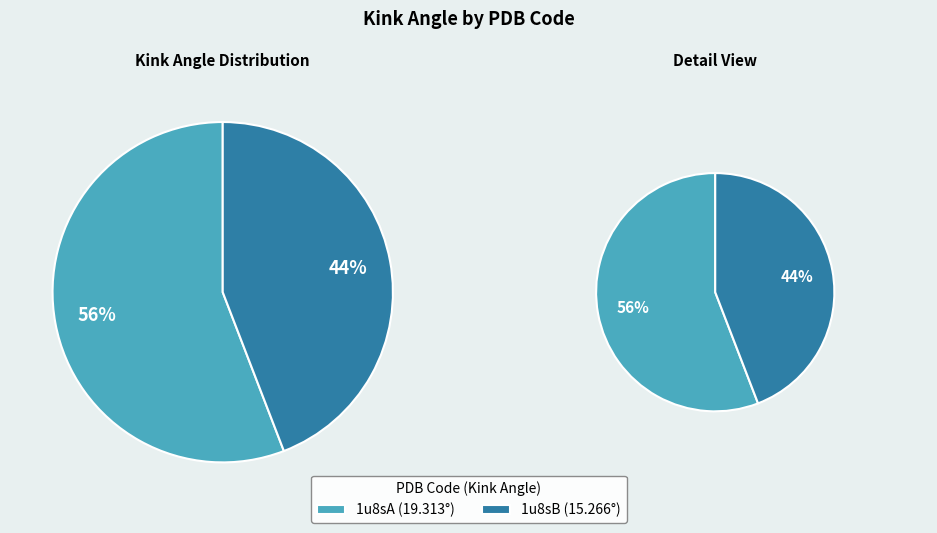

To the nearest percent, what is the average slice percentage?

50%